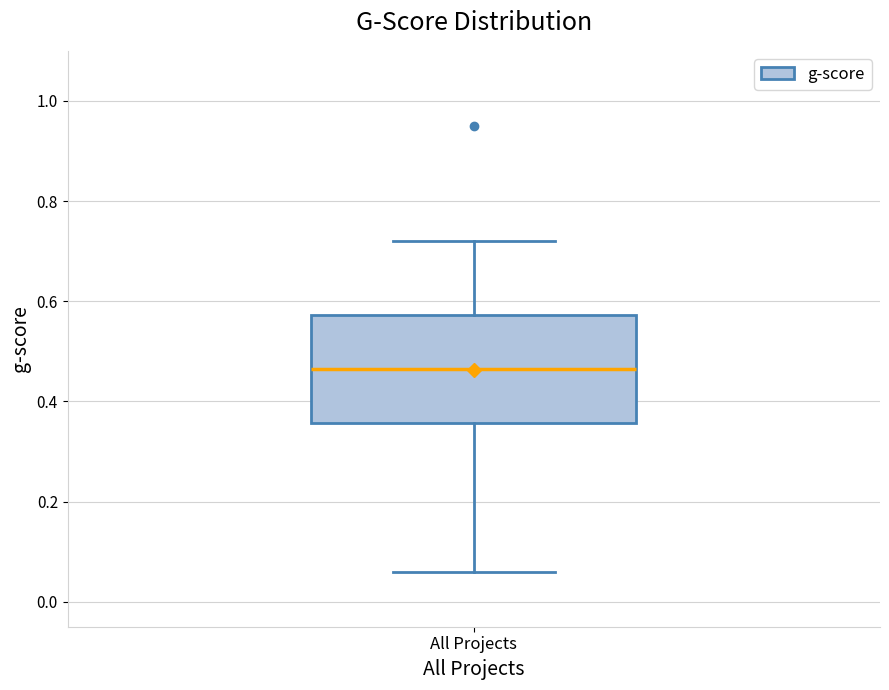

Read this box plot against the y-axis: the position of the median line, the range covered by the box, and the ends of both whiskers. The values are not printed on the chart, so give them approximately, as read against the axis.

median 0.46, box 0.36 to 0.58, whiskers 0.06 to 0.72